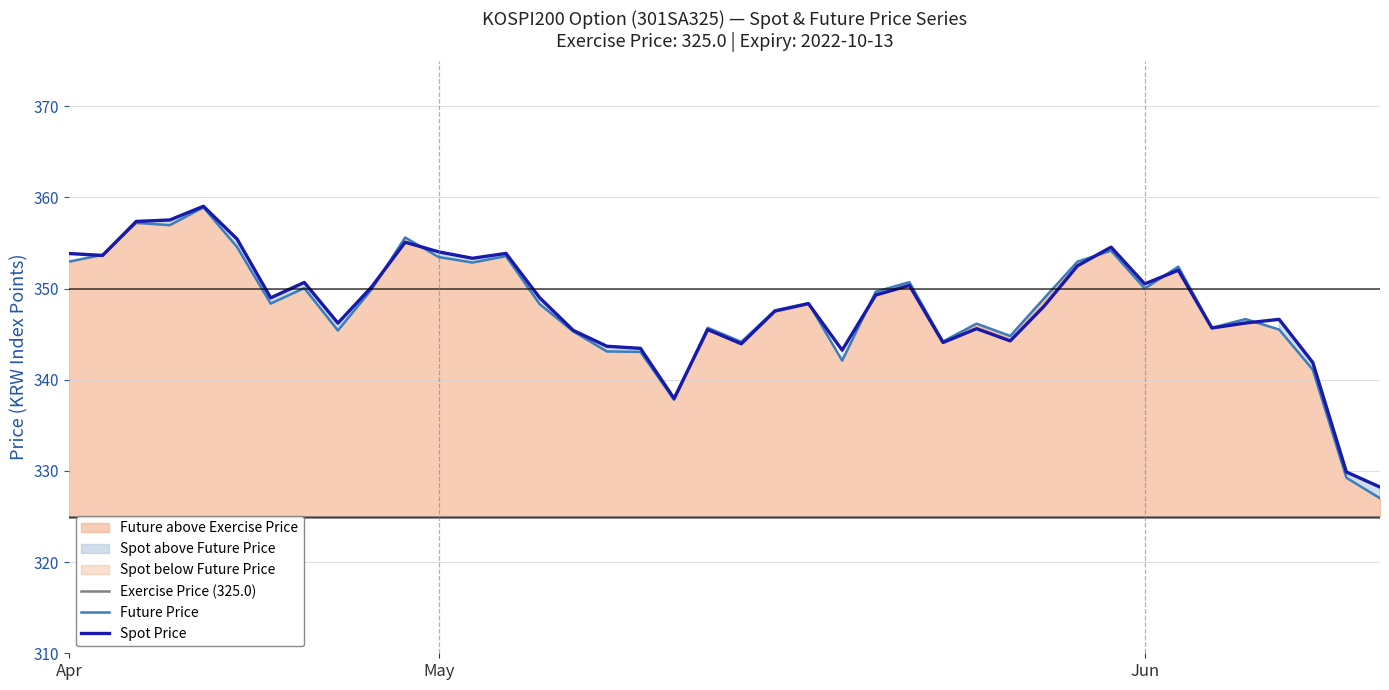

True or false: Exercise Price (325.0) and Spot Price intersect in this chart.

False